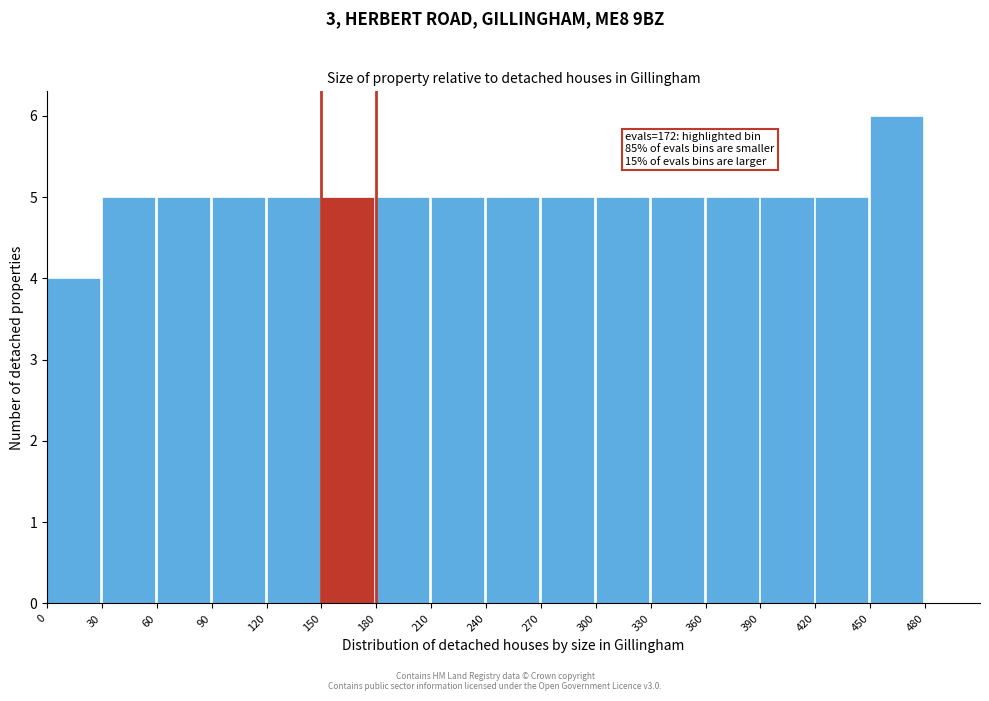

Which range on the x-axis has the tallest bar?

450 to 480